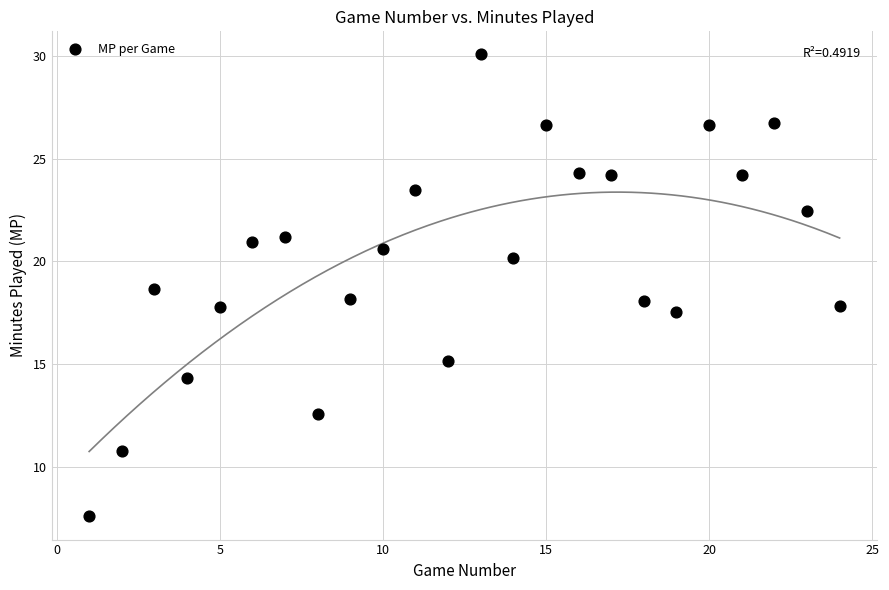

What is the range of Y values (max minus min)?

22.5